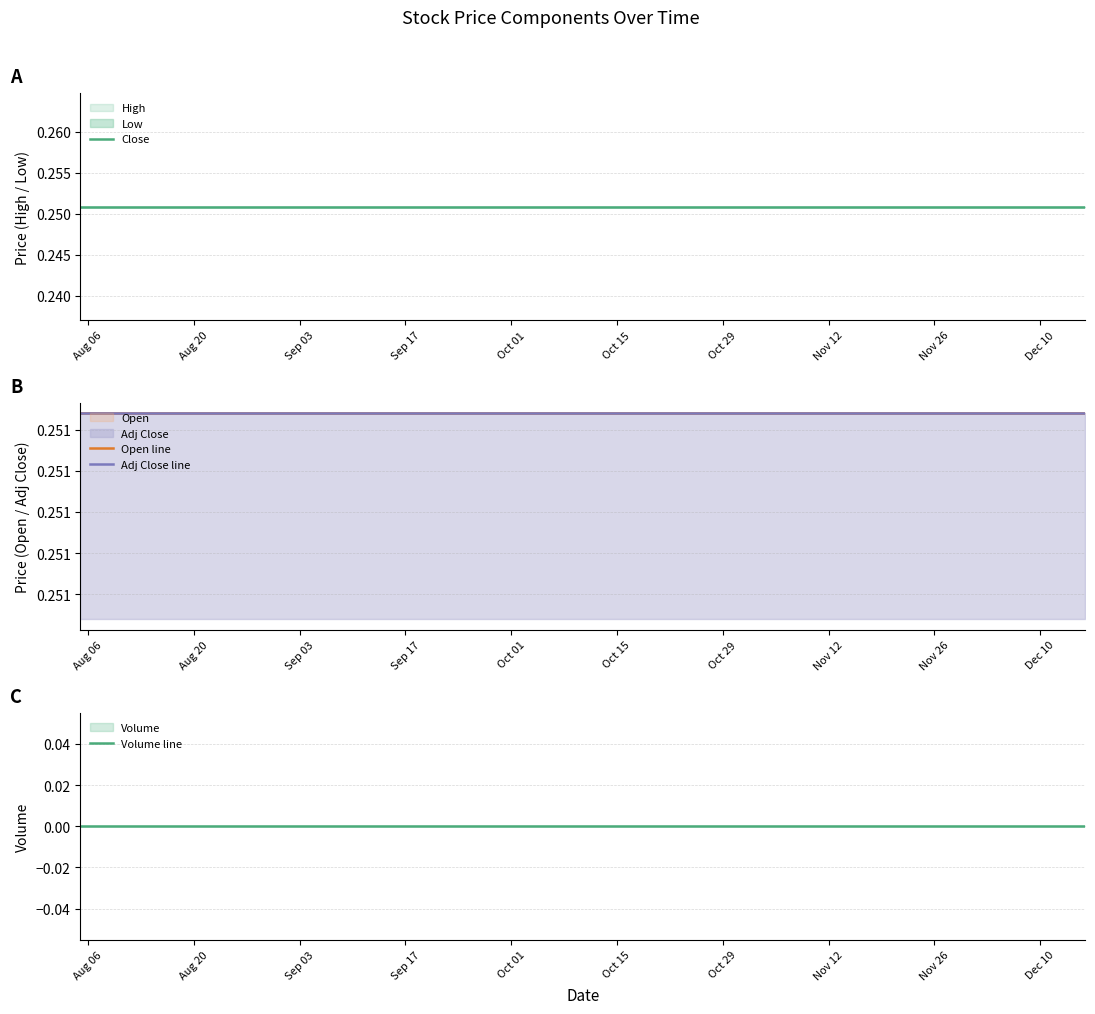

Reading left to right, list all the values displayed in this chart.

Close: 0.3	0.3	0.3	0.3	0.3	0.3	0.3	0.3	0.3	0.3	0.3	0.3	0.3	0.3	0.3	0.3	0.3	0.3	0.3	0.3
Open line: 0.3	0.3	0.3	0.3	0.3	0.3	0.3	0.3	0.3	0.3	0.3	0.3	0.3	0.3	0.3	0.3	0.3	0.3	0.3	0.3
Adj Close line: 0.3	0.3	0.3	0.3	0.3	0.3	0.3	0.3	0.3	0.3	0.3	0.3	0.3	0.3	0.3	0.3	0.3	0.3	0.3	0.3
Volume line: 0.0	0.0	0.0	0.0	0.0	0.0	0.0	0.0	0.0	0.0	0.0	0.0	0.0	0.0	0.0	0.0	0.0	0.0	0.0	0.0